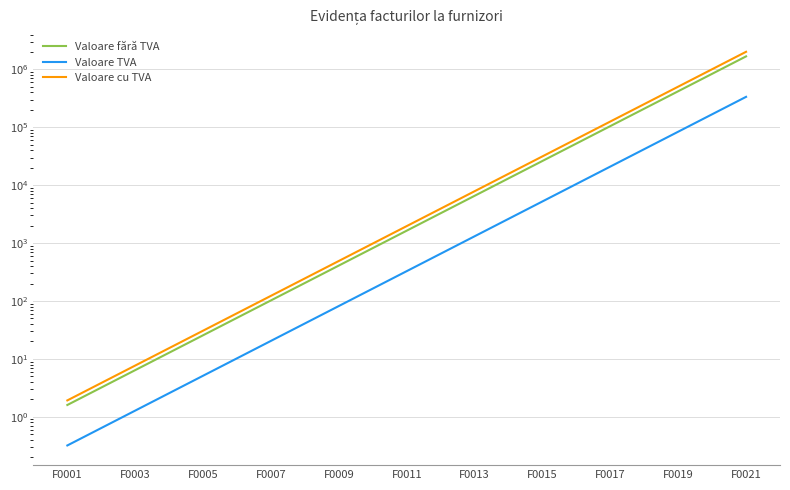

Does the chart display data point markers on the line(s)?

No